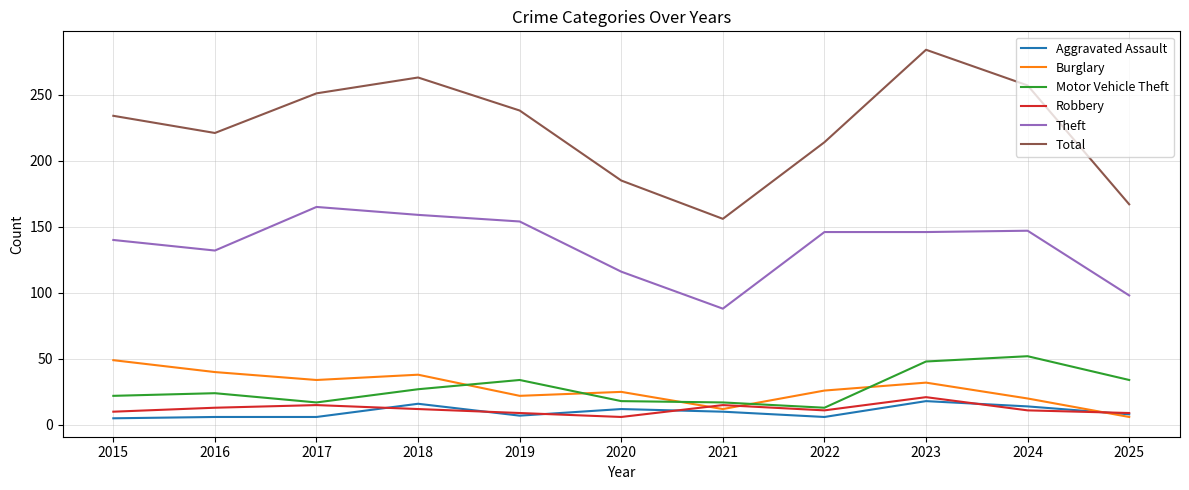

Which series has the widest spread of values?

Total